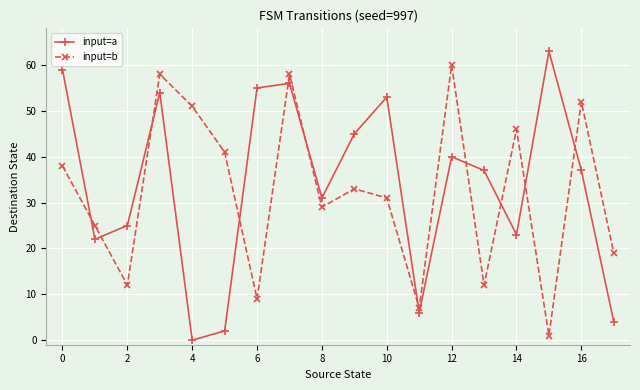

In input=a, how many points are lower than both neighbors (excluding endpoints)?

5